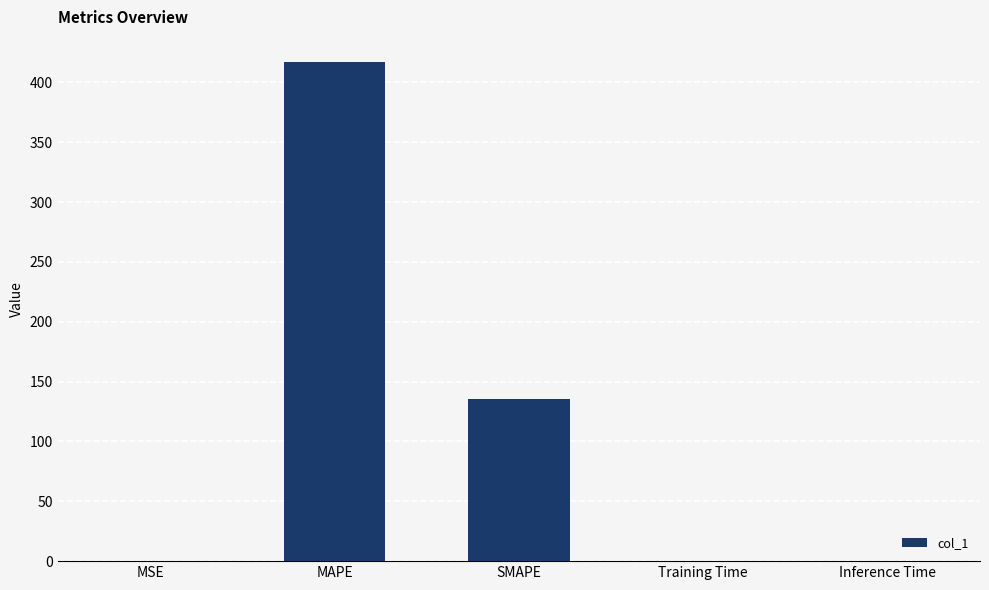

The chart shows a value of 417.1 at MAPE. True or false?

True